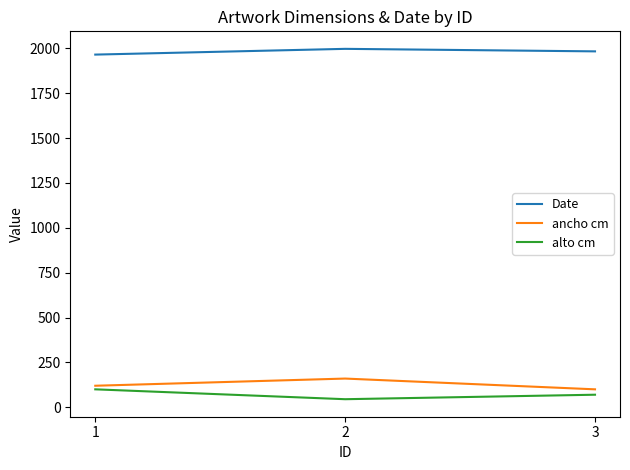

At how many categories does at least one series exceed 1641?

3